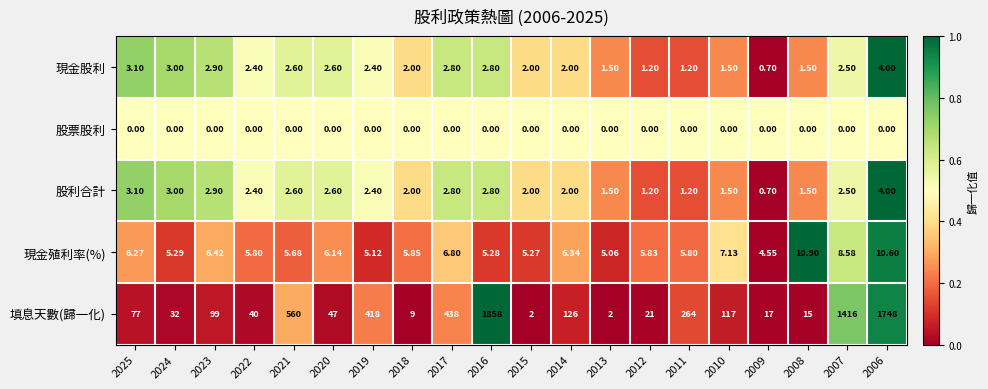

Between 2018 and 2015, which series saw the biggest shift?

填息天數(歸一化)